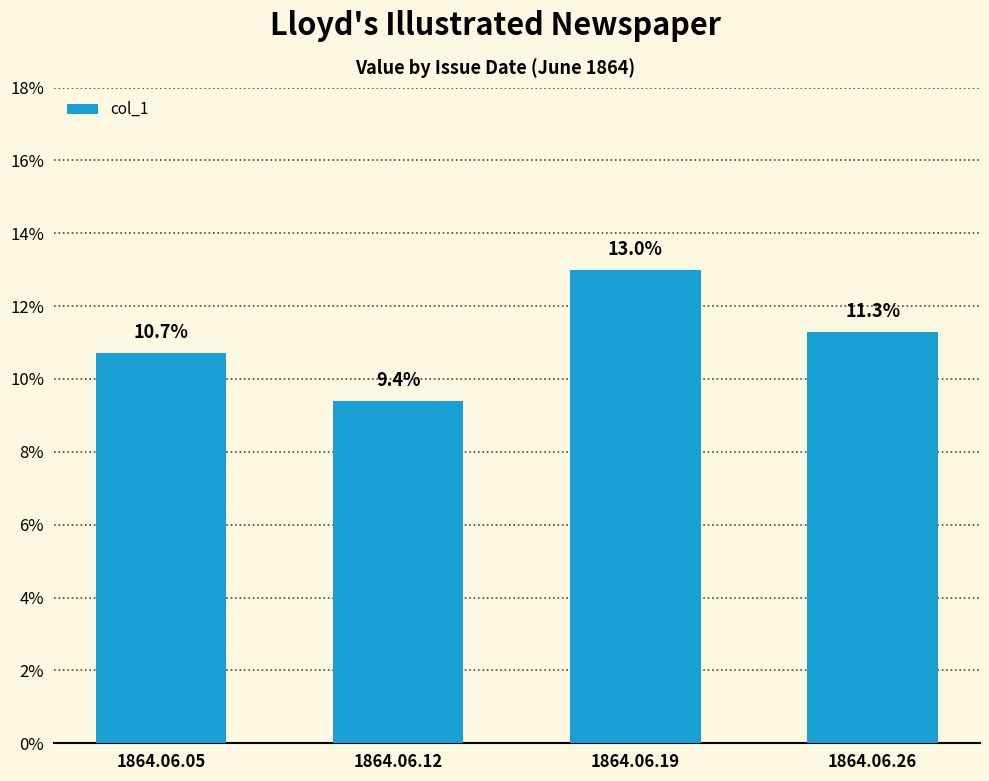

What is the average value?

0.1